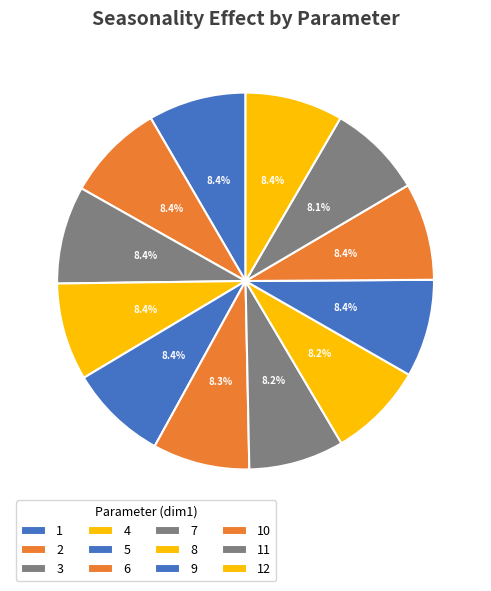

The 6 slice represents 8% of the pie. True or false?

True